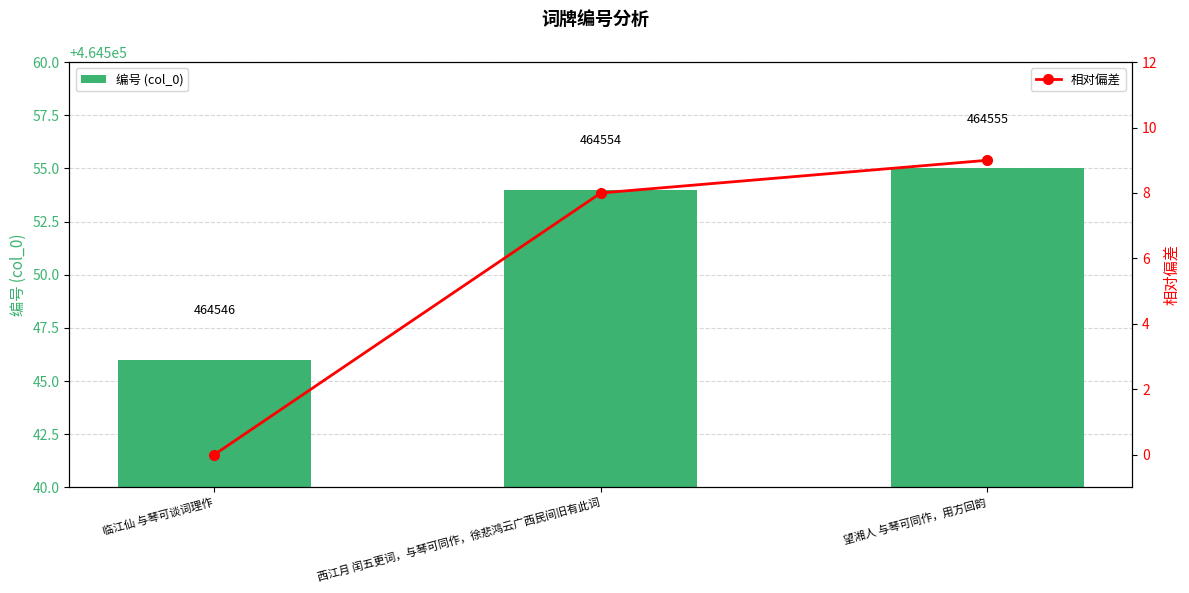

What is the difference between the maximum and minimum values in the 编号 (col_0) series?

9